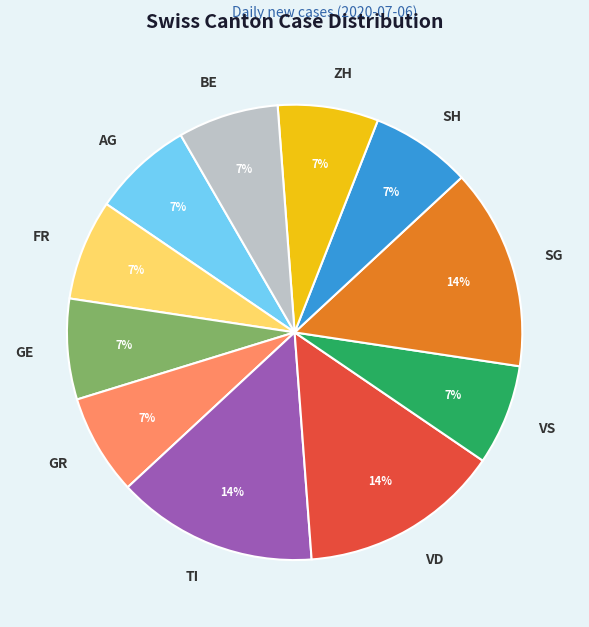

What is the ratio of the value at VD to the value at GE?

2.0